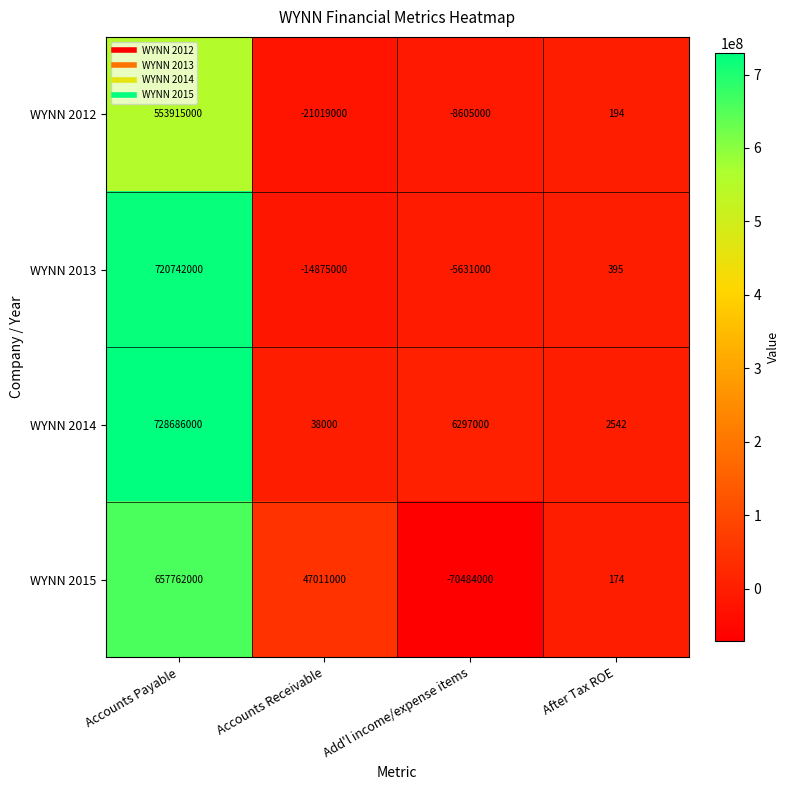

What is the sum of all WYNN 2013 values?

700236395